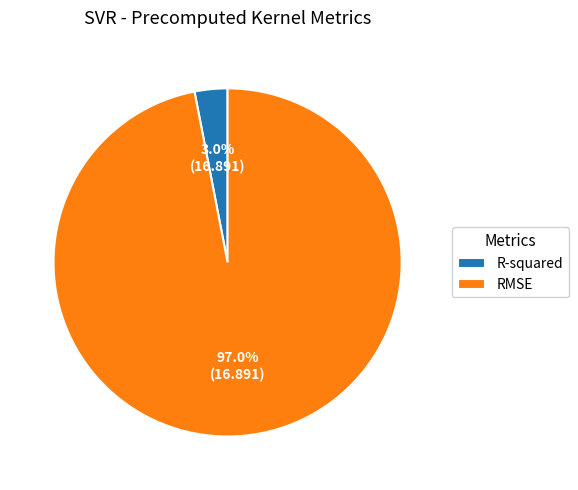

What is the smallest slice in the pie chart?

R-squared